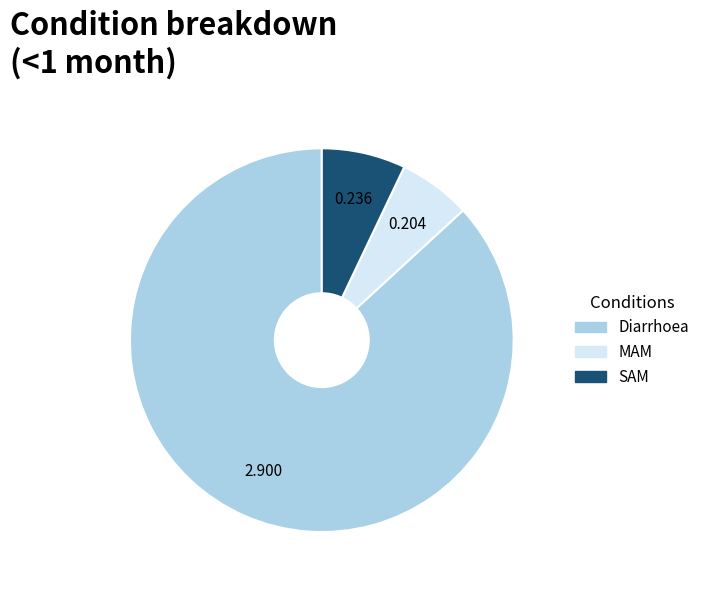

Do MAM and Diarrhoea together represent more than half of the pie?

Yes